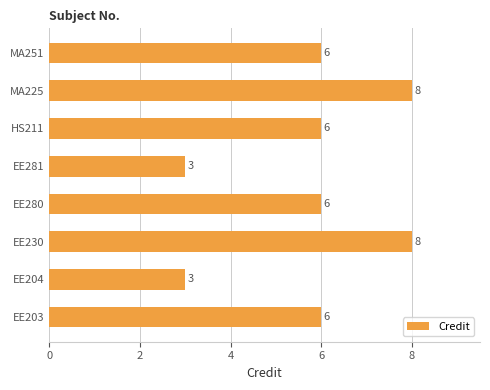

What is the sum of all values?

46